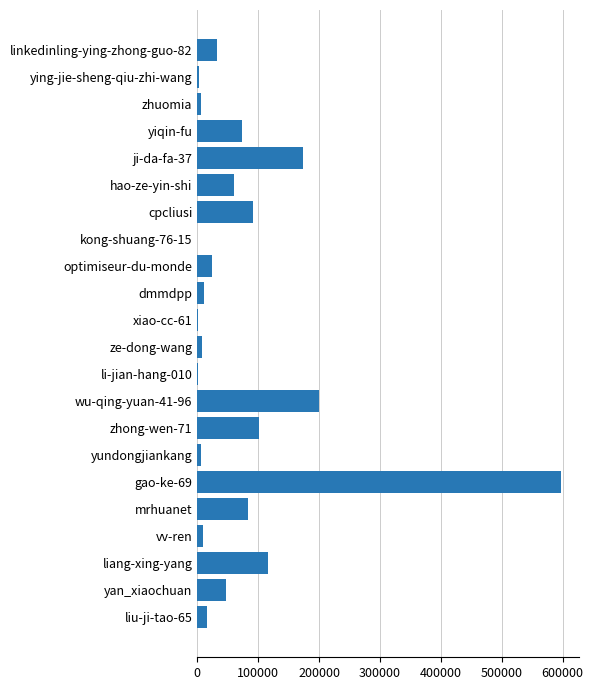

What is the change in value from ji-da-fa-37 to yan_xiaochuan?

-126809